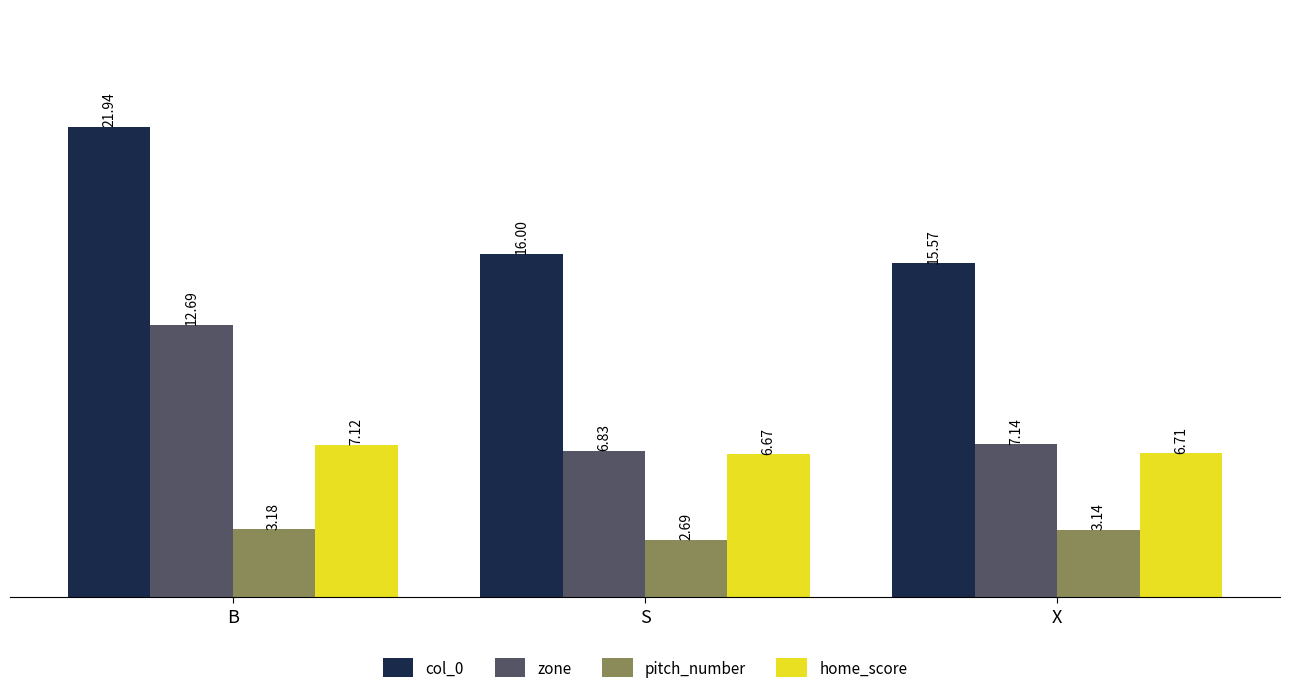

Which series changed the most between B and S?

col_0